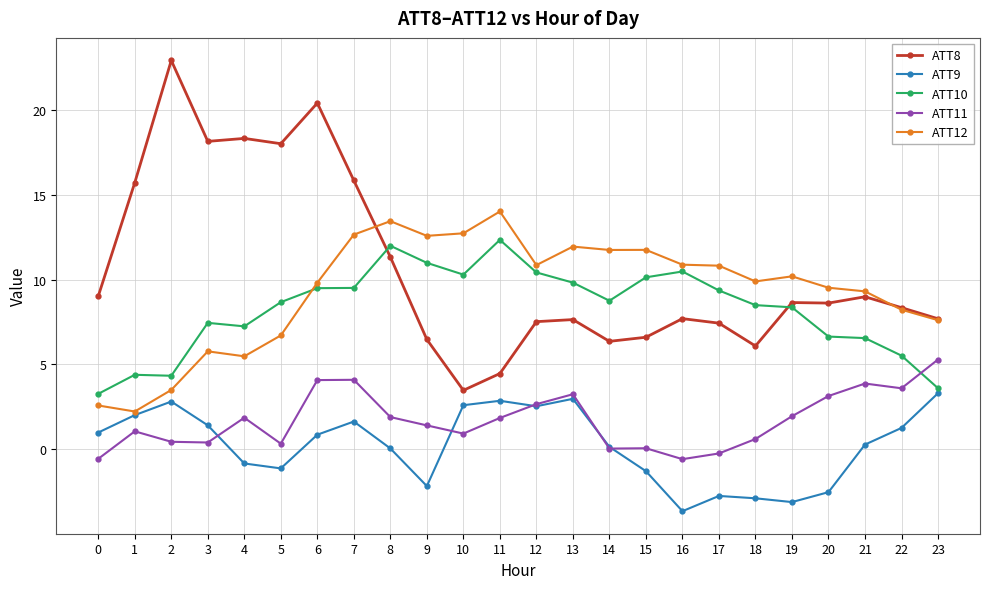

How many values in the ATT8 series are below 8?

11